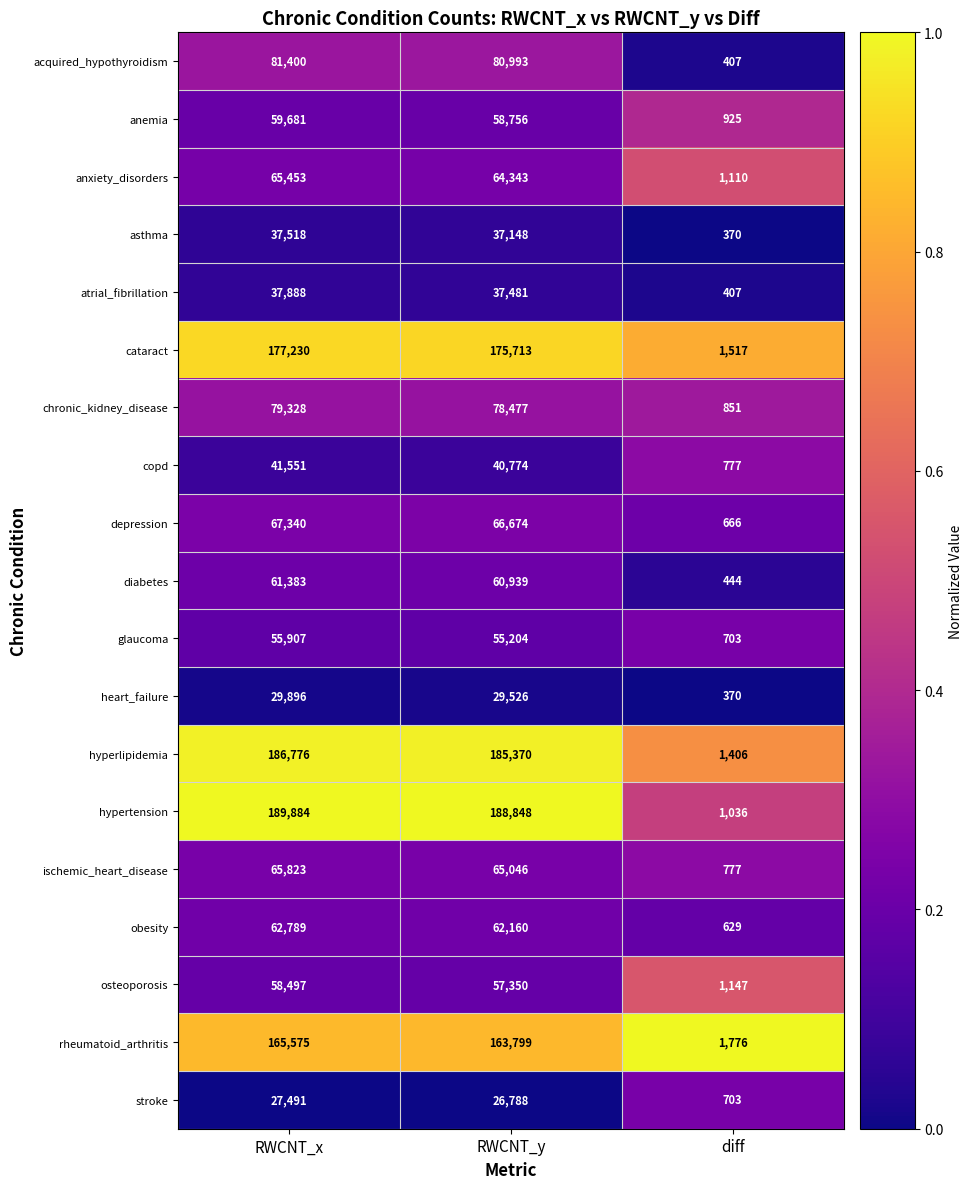

True or false: hyperlipidemia has a value of 186776 at RWCNT_x.

True